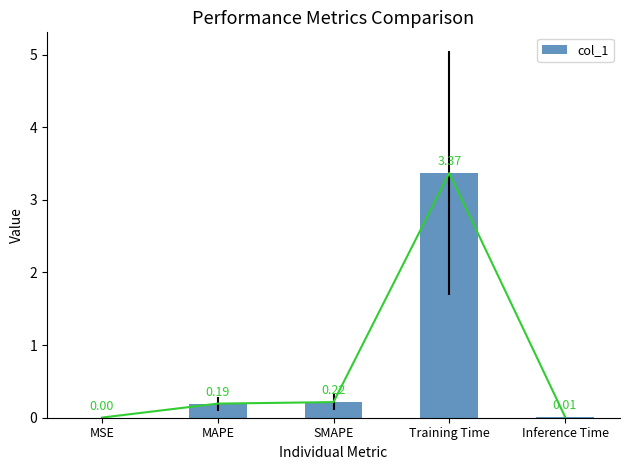

Between SMAPE and Training Time, which is larger?

Training Time